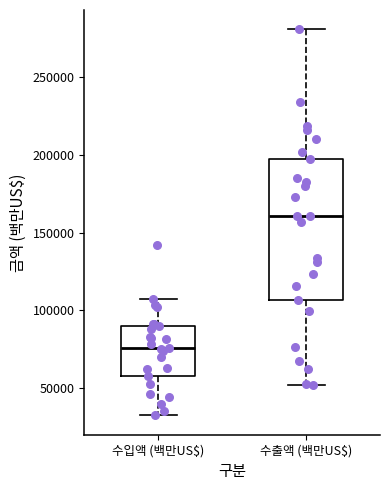

Reading left to right, transcribe this box plot: for each box, give where its median line is, the range the box spans, and where its two whiskers end, as read against the y-axis. The values are not printed on the chart, so give them approximately, as read against the axis.

수입액 (백만US$): median 75000, box 60000 to 90000, whiskers 30000 to 105000
수출액 (백만US$): median 160000, box 105000 to 200000, whiskers 50000 to 280000